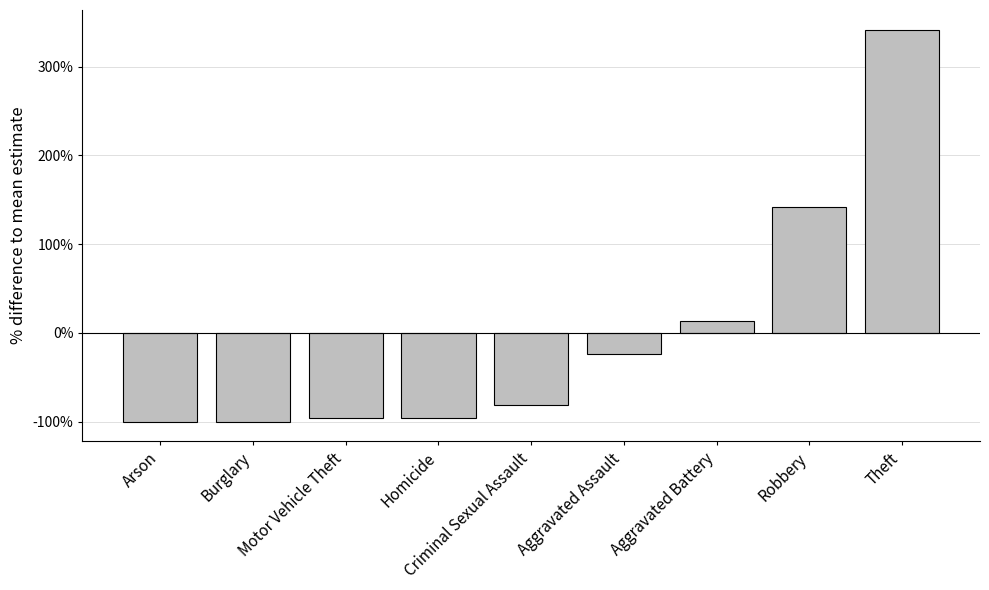

What is the label of the 8th bar from the left?

Robbery